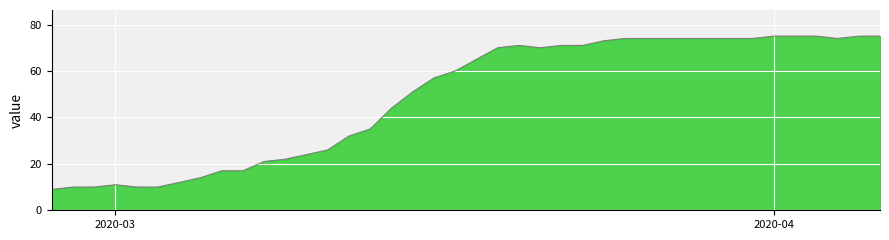

How many points are higher than both their immediate neighbors (excluding endpoints)?

2